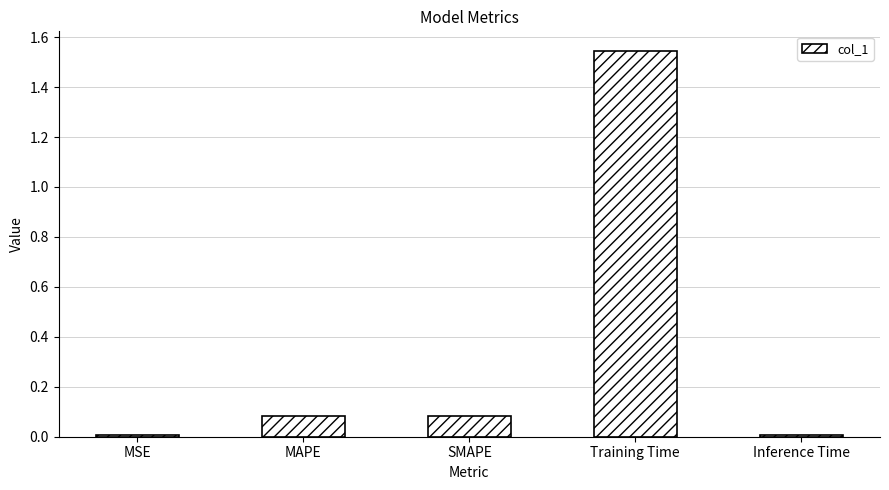

Is it true that the value at SMAPE is 0.0?

False